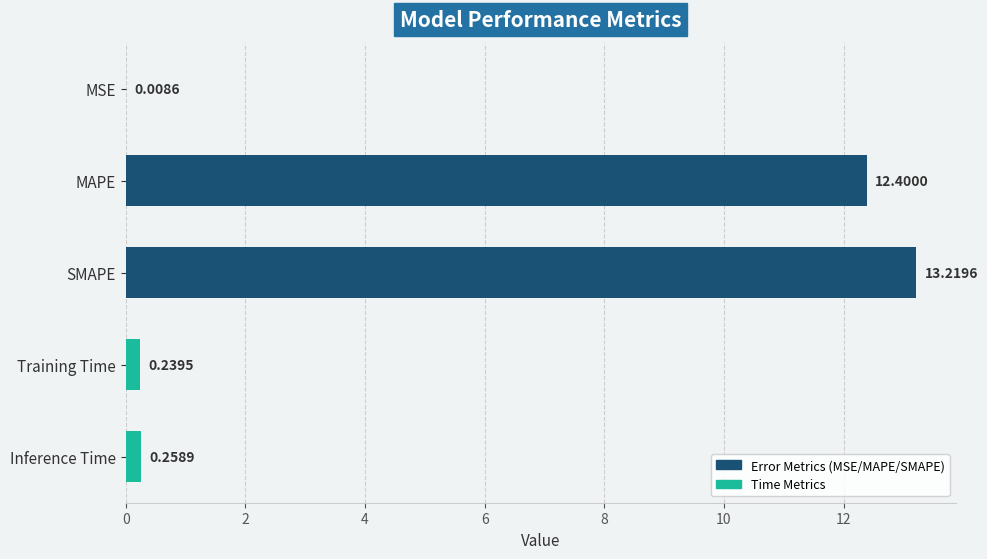

Between Training Time and MAPE, which is larger?

MAPE